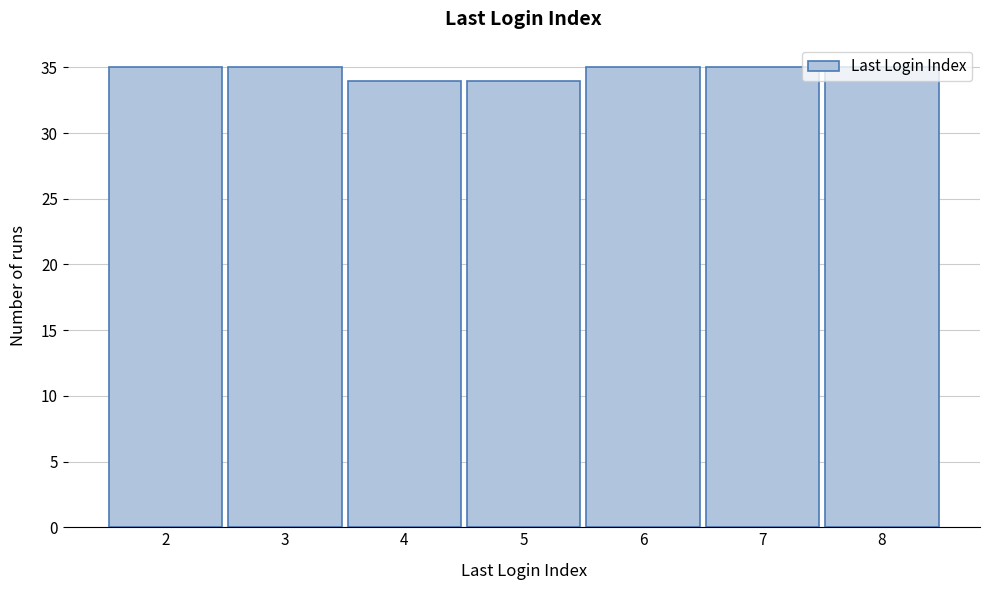

Reading left to right, list every bar in this chart as the range it spans on the x-axis followed by its height. The values are not printed on the chart, so give them approximately, as read against the axis.

1.5 to 2.5: 35
2.5 to 3.5: 35
3.5 to 4.5: 34
4.5 to 5.5: 34
5.5 to 6.5: 35
6.5 to 7.5: 35
7.5 to 8.5: 35